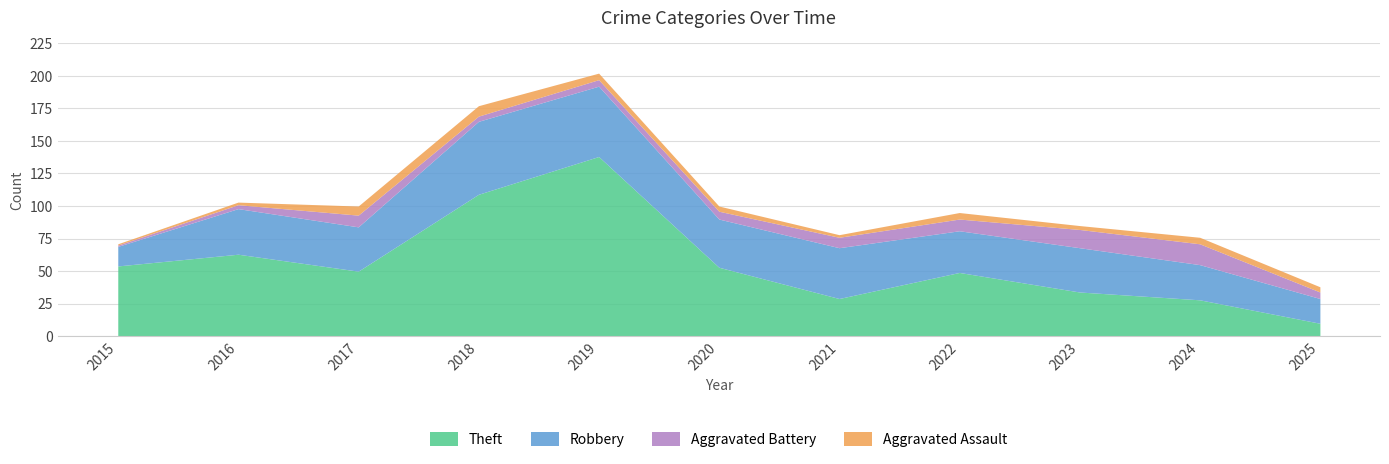

How many intersections are there between Robbery and Theft?

3